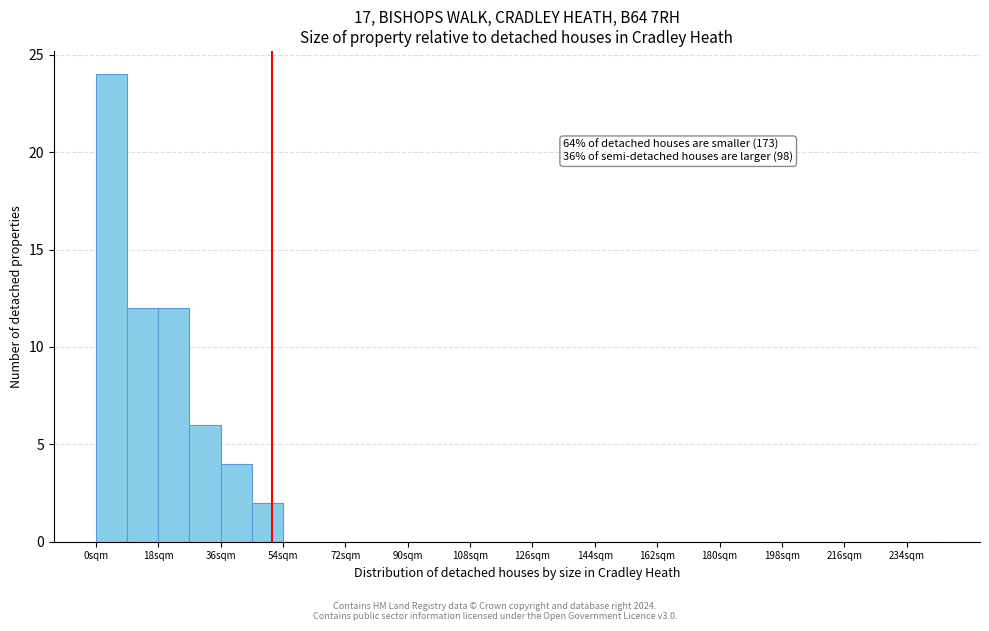

Over which range of the x-axis is the bar tallest?

0 to 9